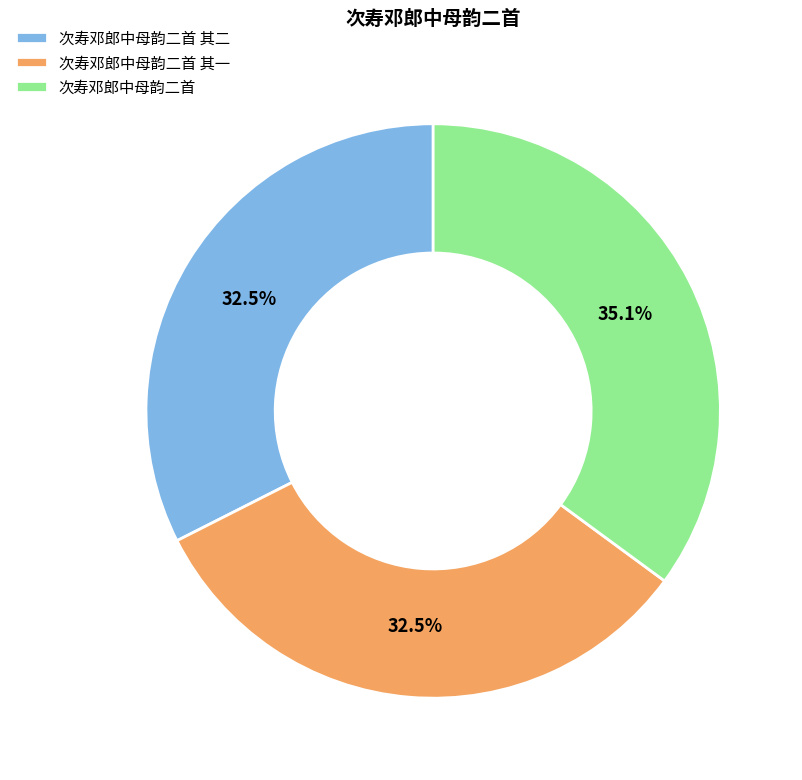

What portion of the pie excludes 次寿邓郎中母韵二首 其一?

67.5%